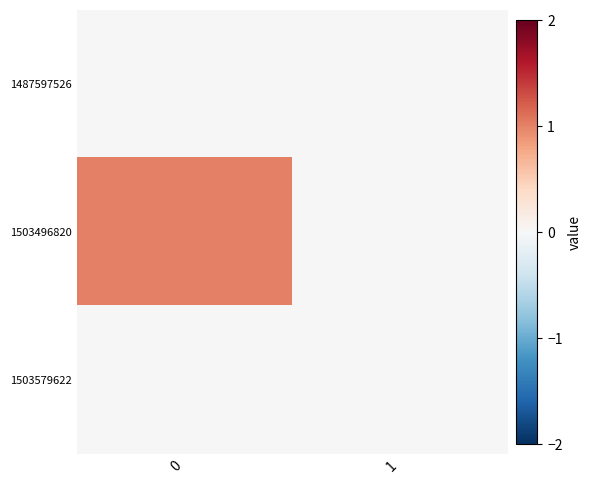

Reading left to right, transcribe all the data shown in this chart.

1487597526: 0=0	1=0
1503496820: 0=1	1=0
1503579622: 0=0	1=0